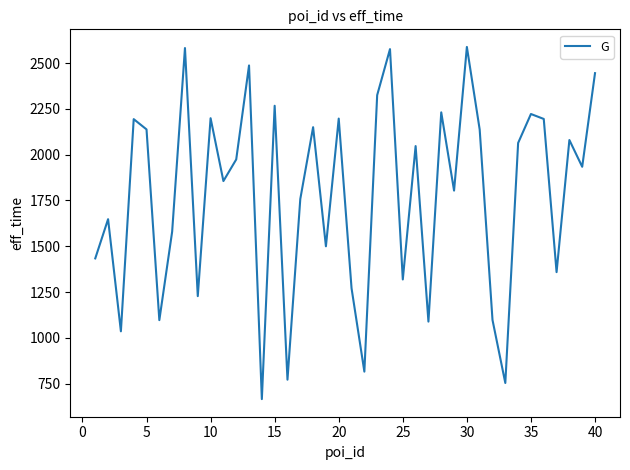

How many interior local valleys (lower than both neighbors) does the data have?

14